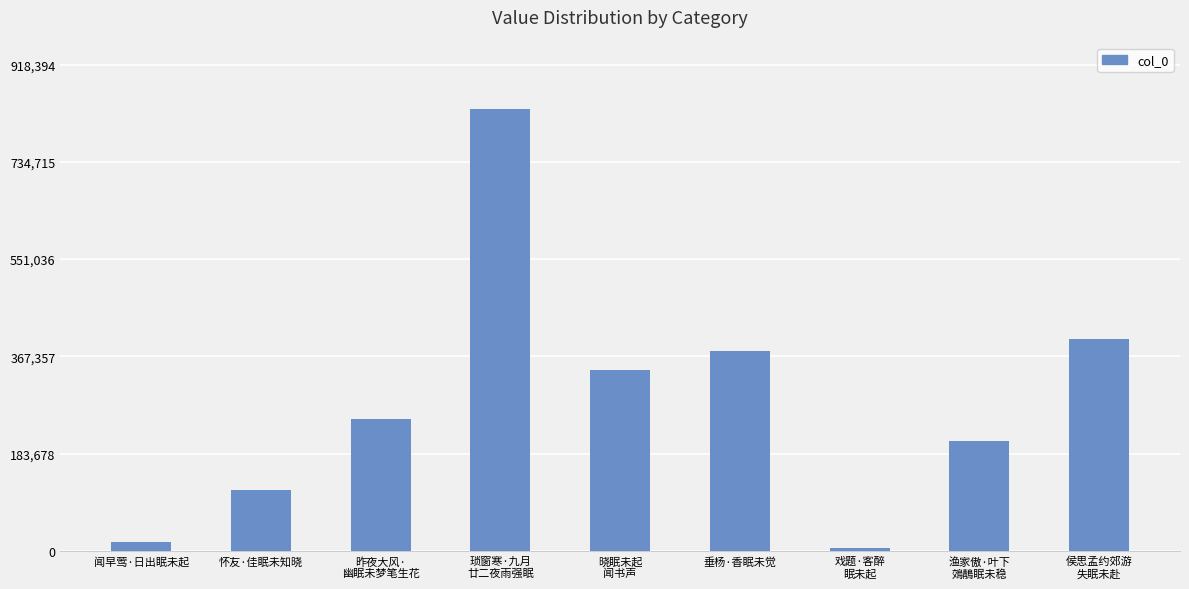

How many series are shown in this chart?

1